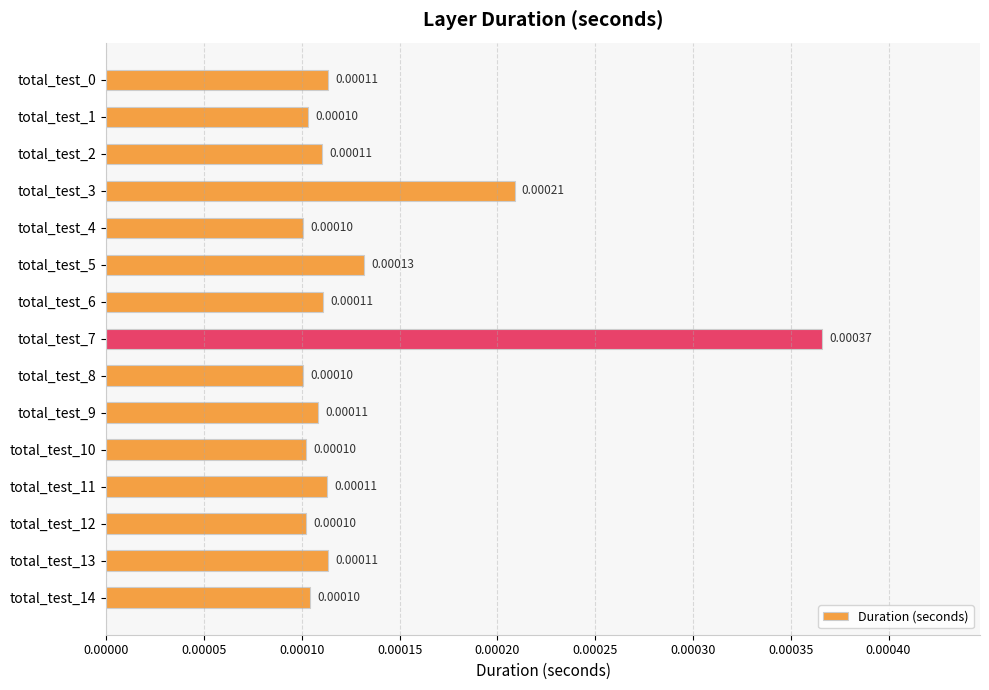

Between total_test_4 and total_test_7, which is larger?

total_test_7